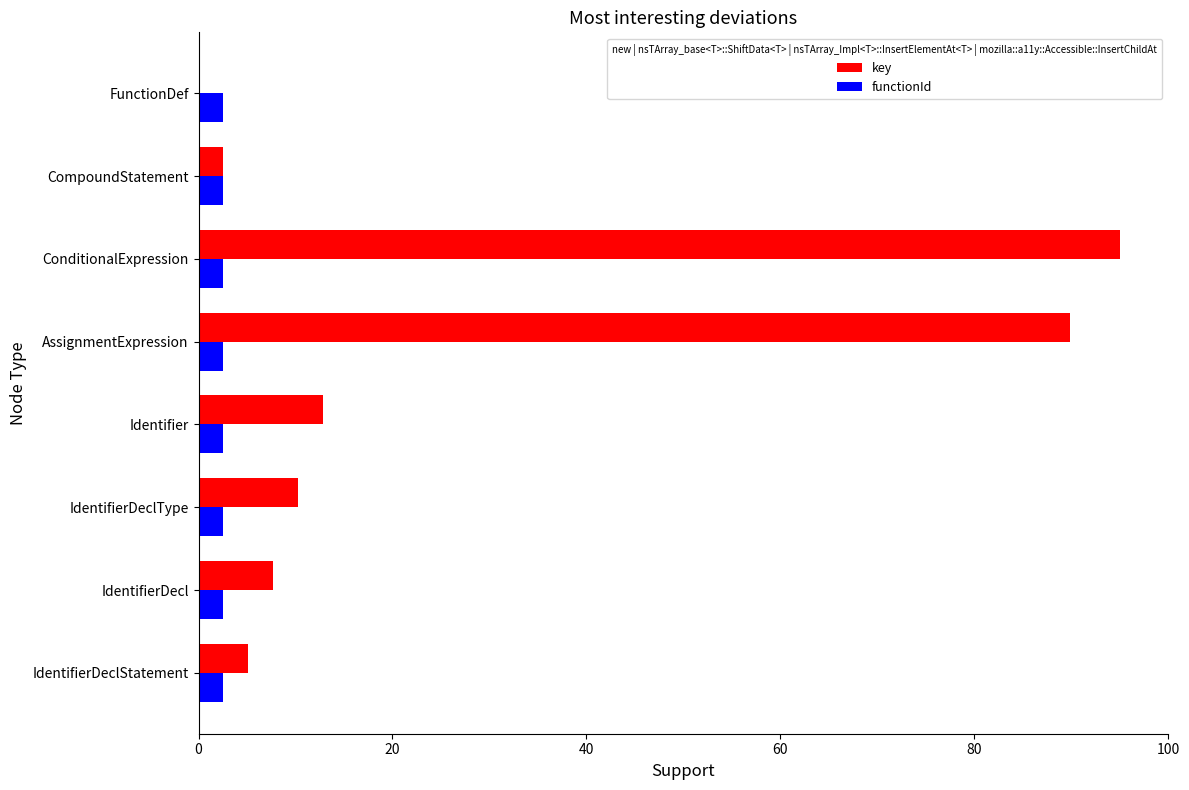

What is the total value across all series at IdentifierDeclType?

12.8